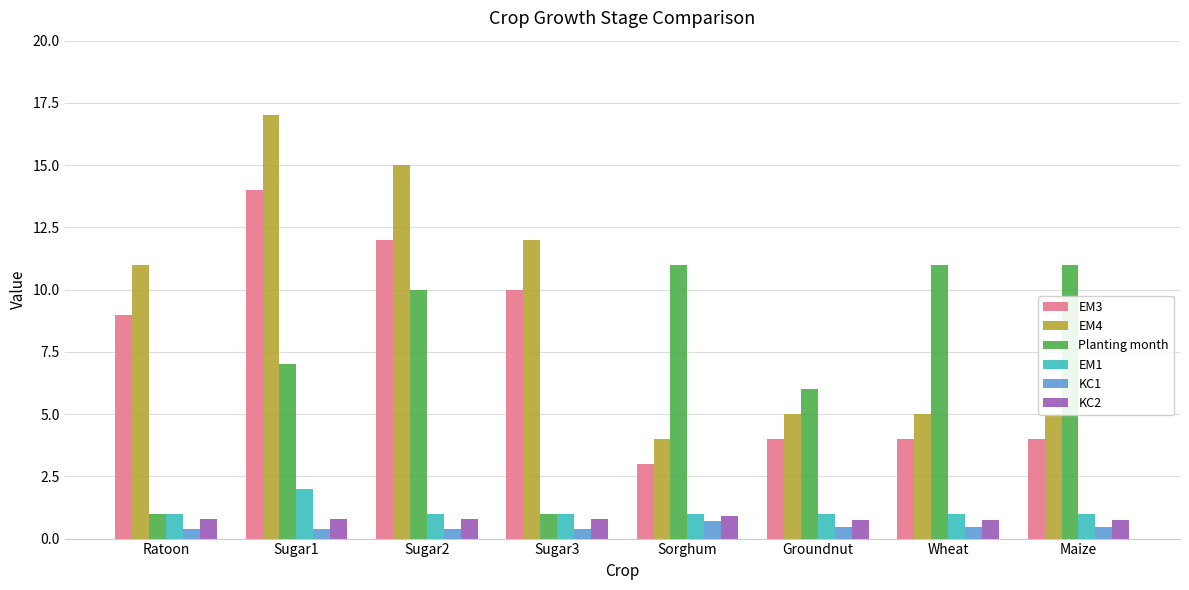

What value does the KC2 series have at Ratoon?

0.8